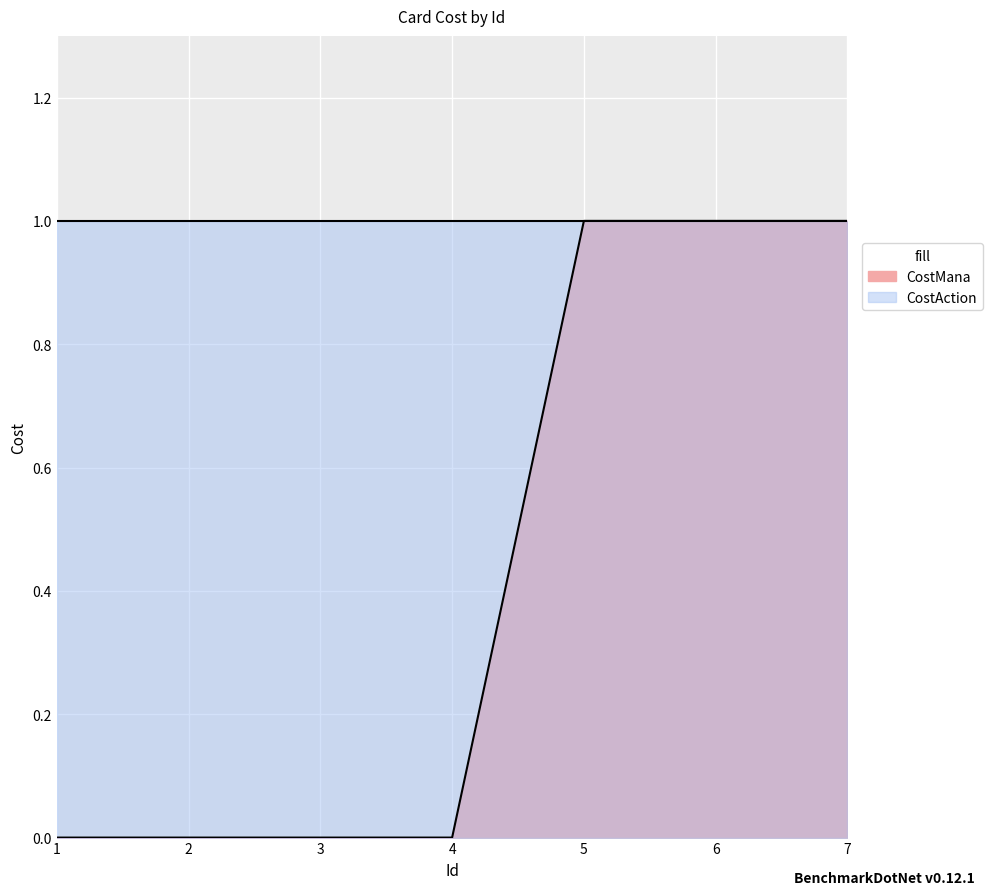

List the labels in order of value, smallest first.

1, 2, 3, 4, 5, 6, 7